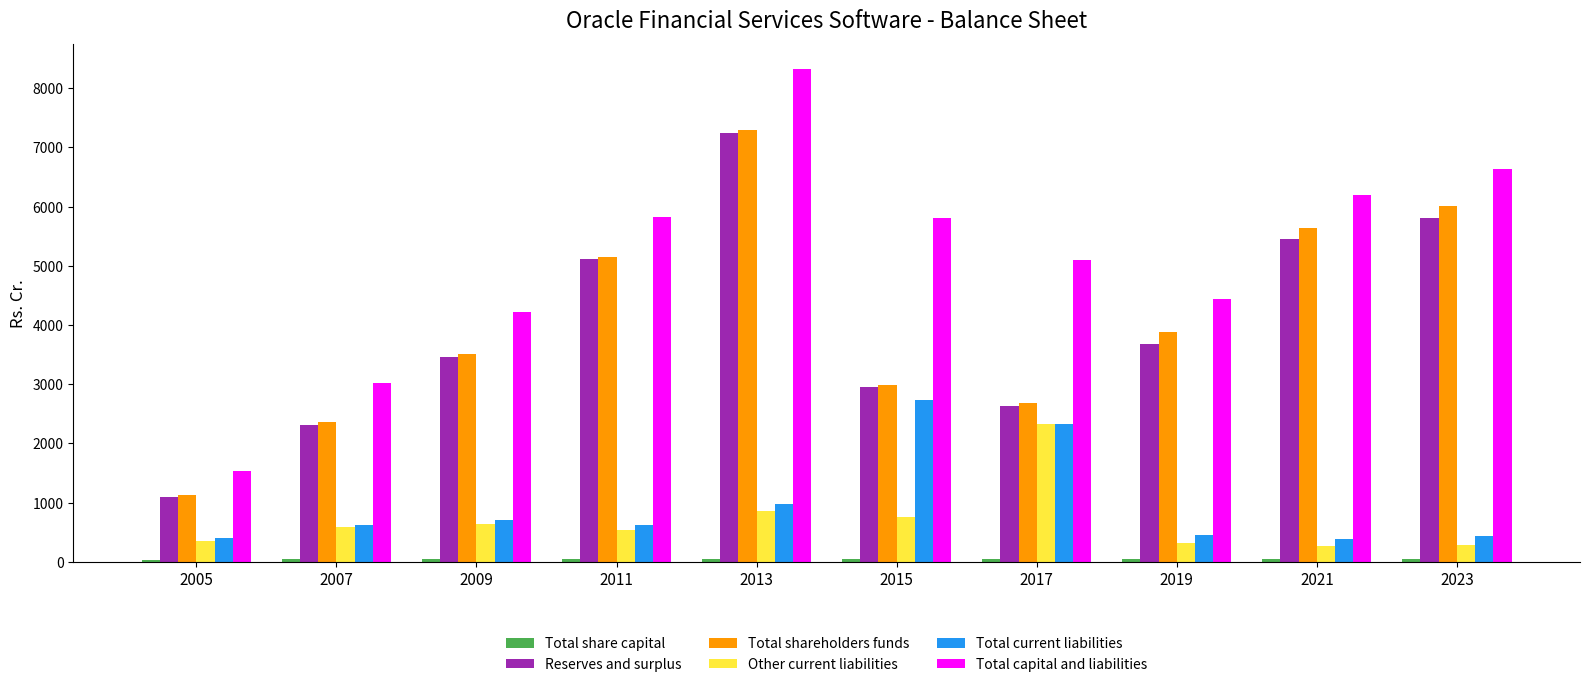

What is the sum of all Reserves and surplus values?

39745.5